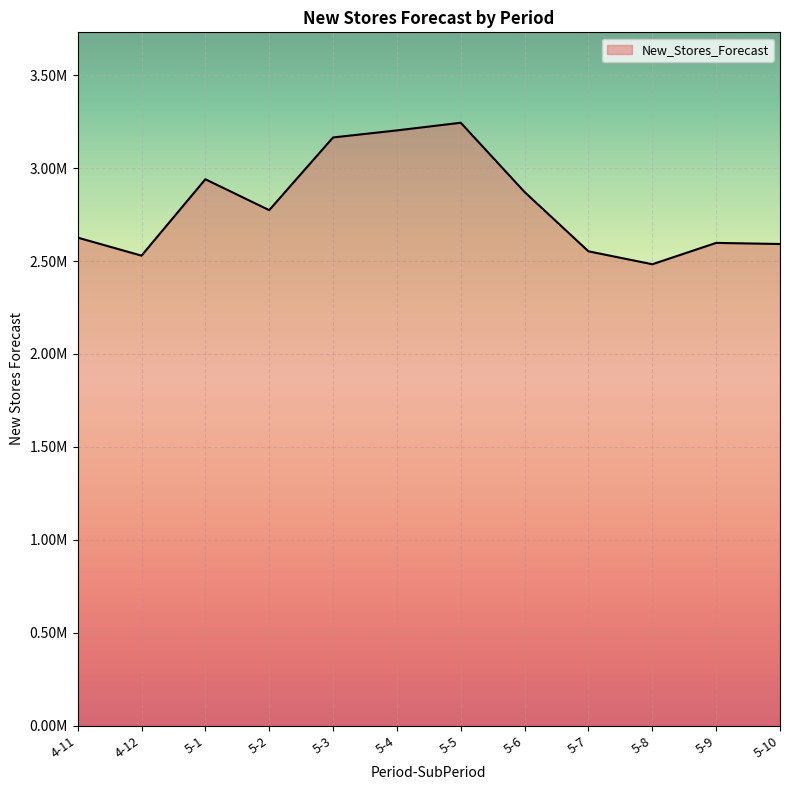

What is the difference between the second highest and second lowest values?

674099.7